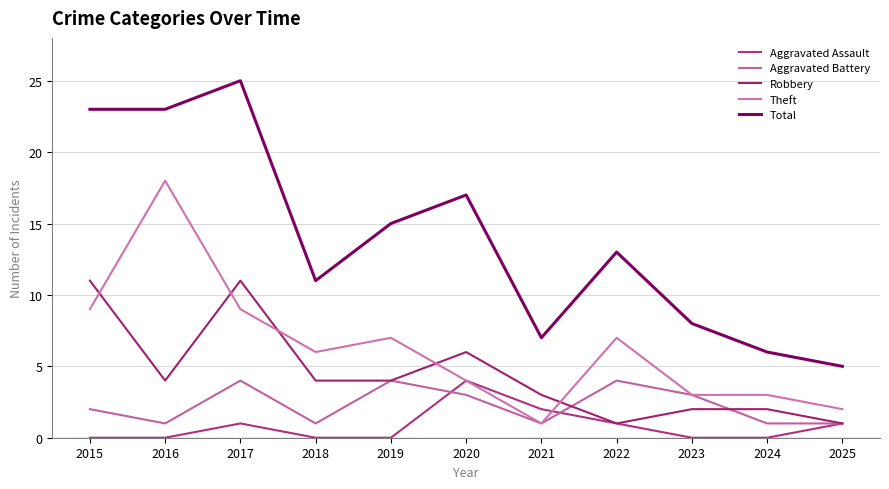

Reading right to left, extract all data points from this chart.

Aggravated Assault: 1	0	0	1	2	4	0	0	1	0	0
Aggravated Battery: 1	1	3	4	1	3	4	1	4	1	2
Robbery: 1	2	2	1	3	6	4	4	11	4	11
Theft: 2	3	3	7	1	4	7	6	9	18	9
Total: 5	6	8	13	7	17	15	11	25	23	23